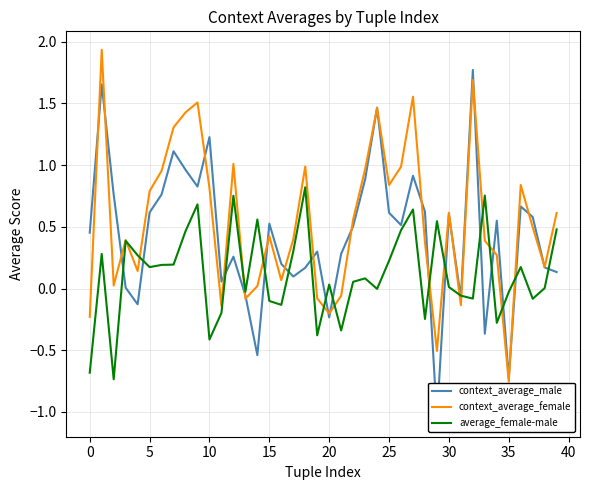

Is it true that context_average_female equals -0.5 at 29?

True